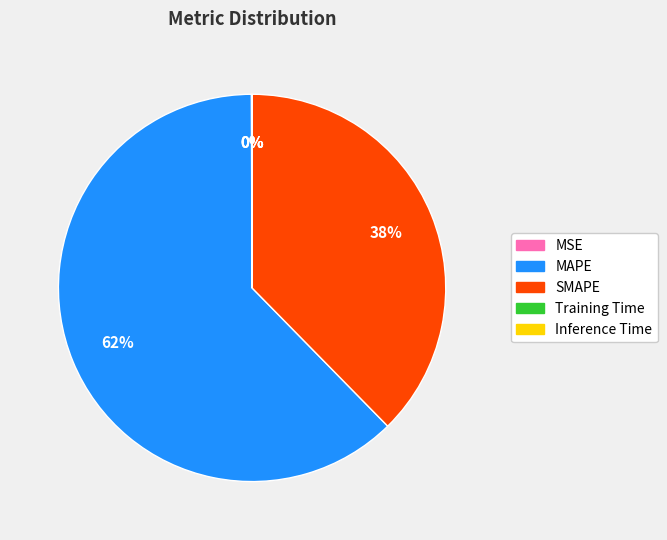

To the nearest percent, what percentage of the pie is MAPE?

62%